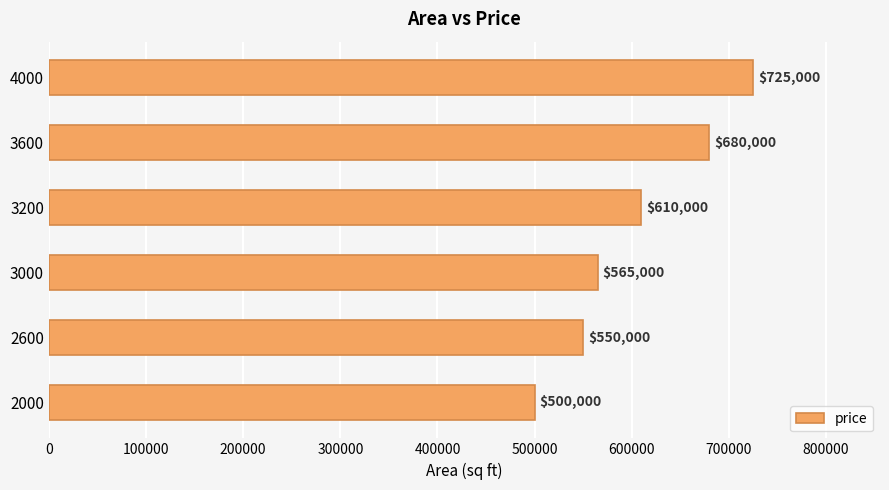

The chart shows a value of 500000 at 2000. True or false?

True